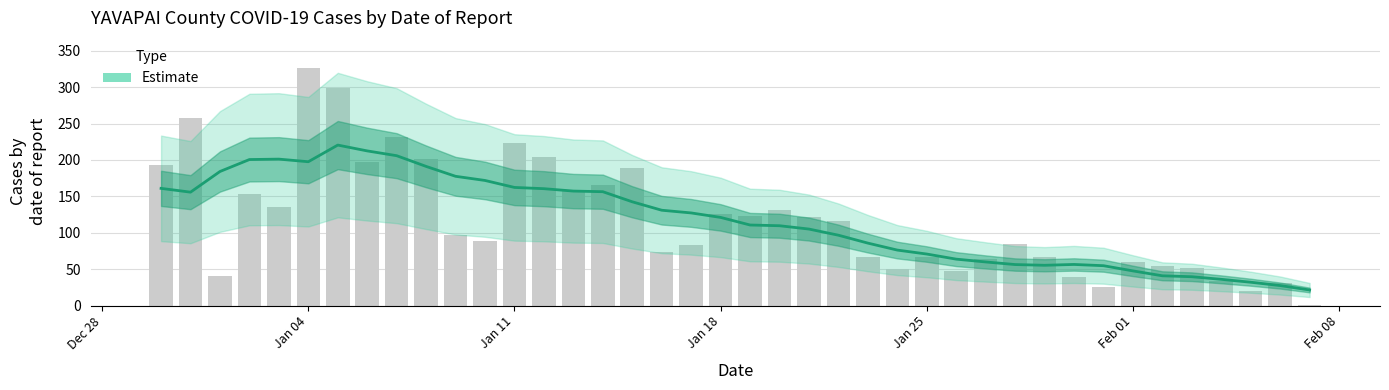

Which series has the largest range (max minus min)?

cases_YAVAPAI